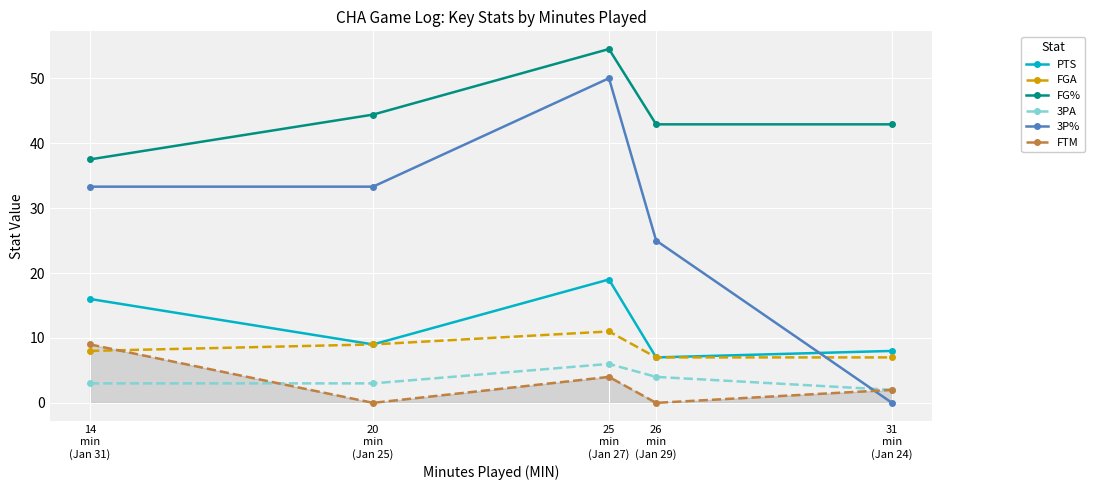

What is the spread (max minus min) of values at 25
min
(Jan 27)?

50.5